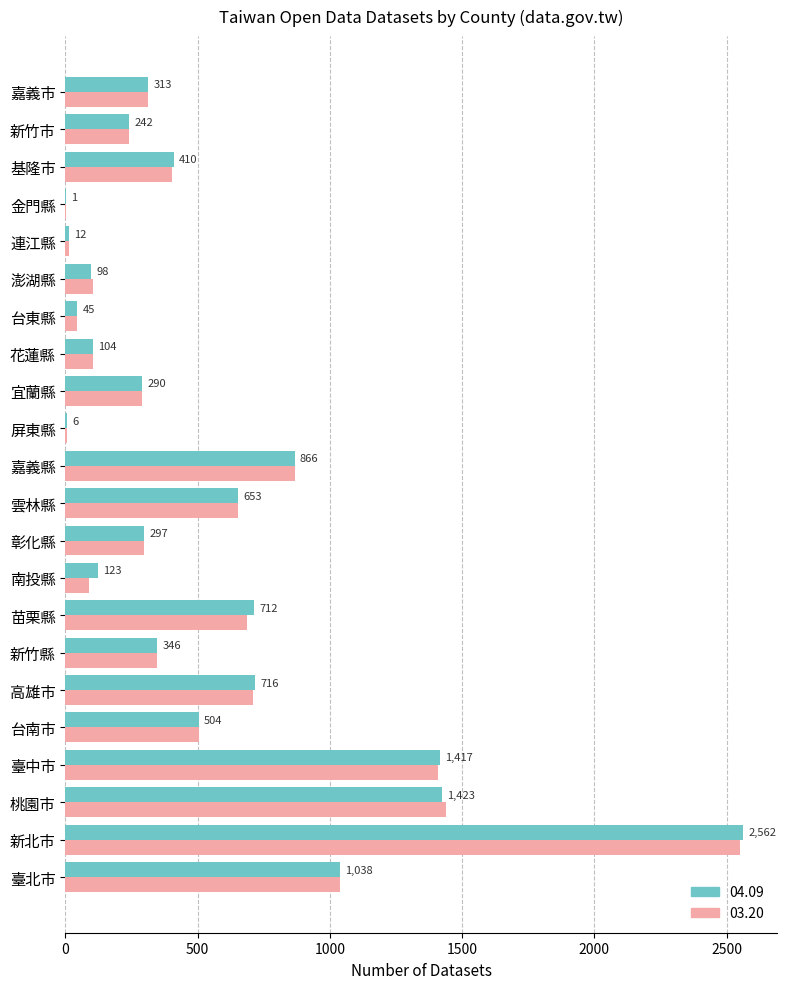

What is the sum of all 03.20 values?

12110